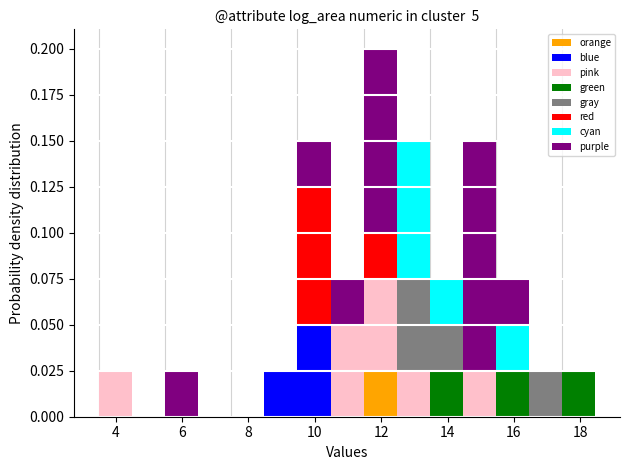

Reading left to right, list every stacked bar in this chart as the range it spans on the x-axis followed by its total height. Neither the bar edges nor the heights are printed on the chart, so give them approximately, as read against the axes.

3.4 to 4.4: 0.025
4.4 to 5.4: 0
5.4 to 6.4: 0.025
6.4 to 7.4: 0
7.4 to 8.4: 0
8.4 to 9.4: 0.025
9.4 to 10.4: 0.150
10.4 to 11.4: 0.075
11.4 to 12.4: 0.200
12.4 to 13.4: 0.150
13.4 to 14.4: 0.075
14.4 to 15.4: 0.150
15.4 to 16.4: 0.075
16.4 to 17.4: 0.025
17.4 to 18.4: 0.025